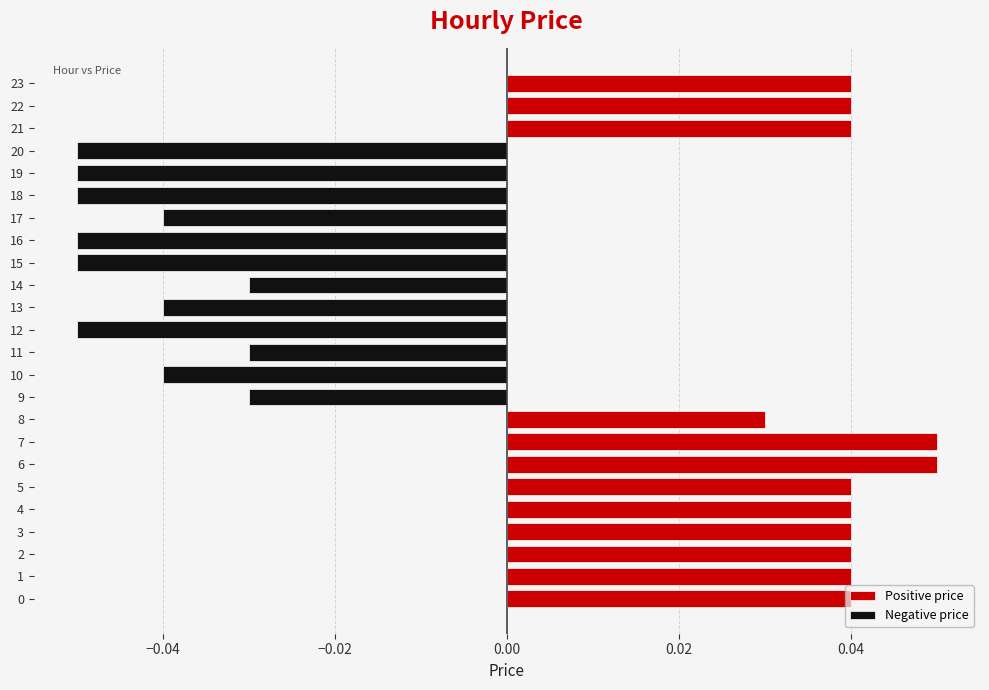

Are the bars grouped side by side (vs. stacked)?

Yes